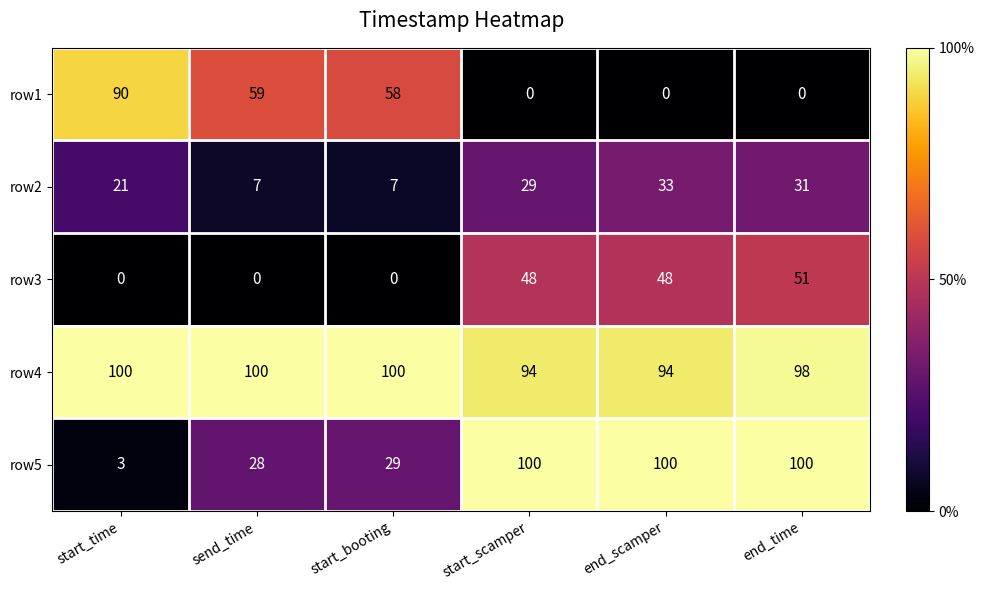

Is it true that row5 equals 100 at end_time?

True